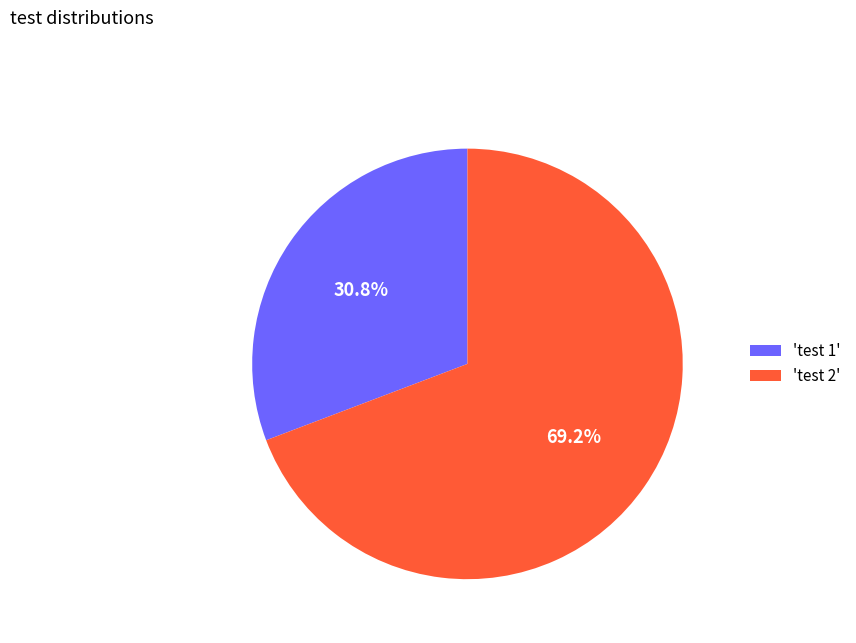

Which slice is the largest?

'test 2'